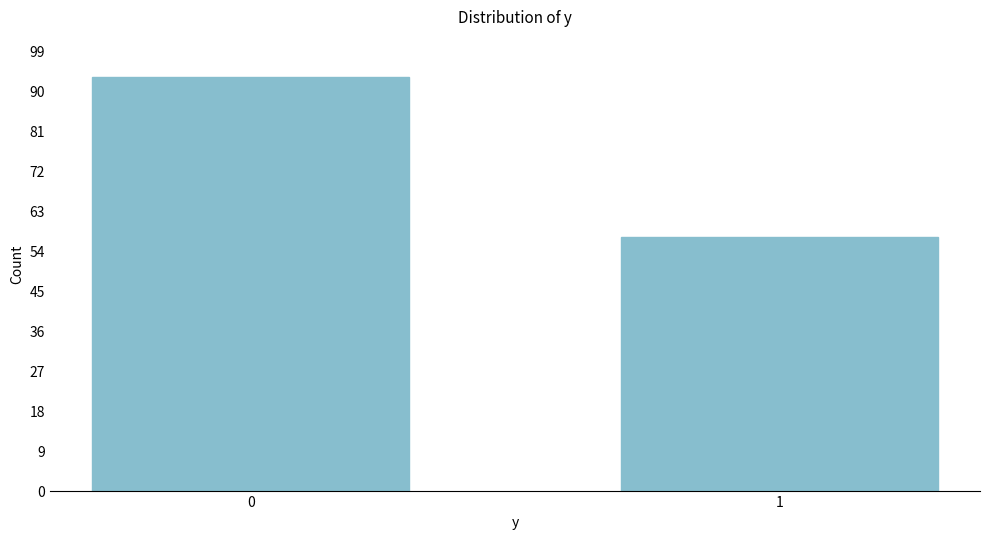

Reading left to right, extract all data points from this chart.

93	57